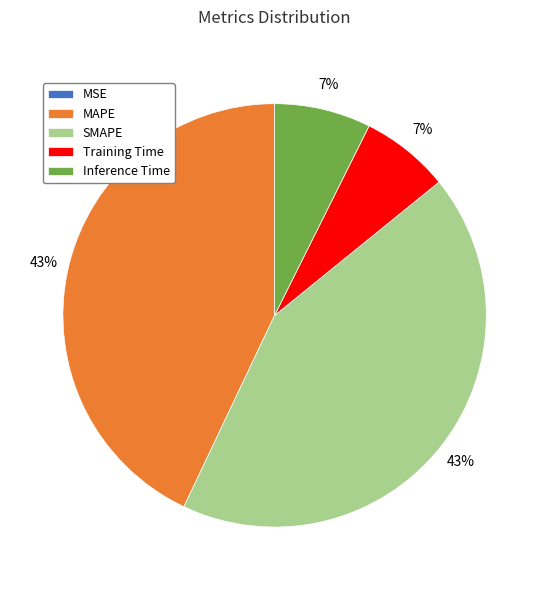

To the nearest percent, what percentage of the pie is Inference Time?

7%